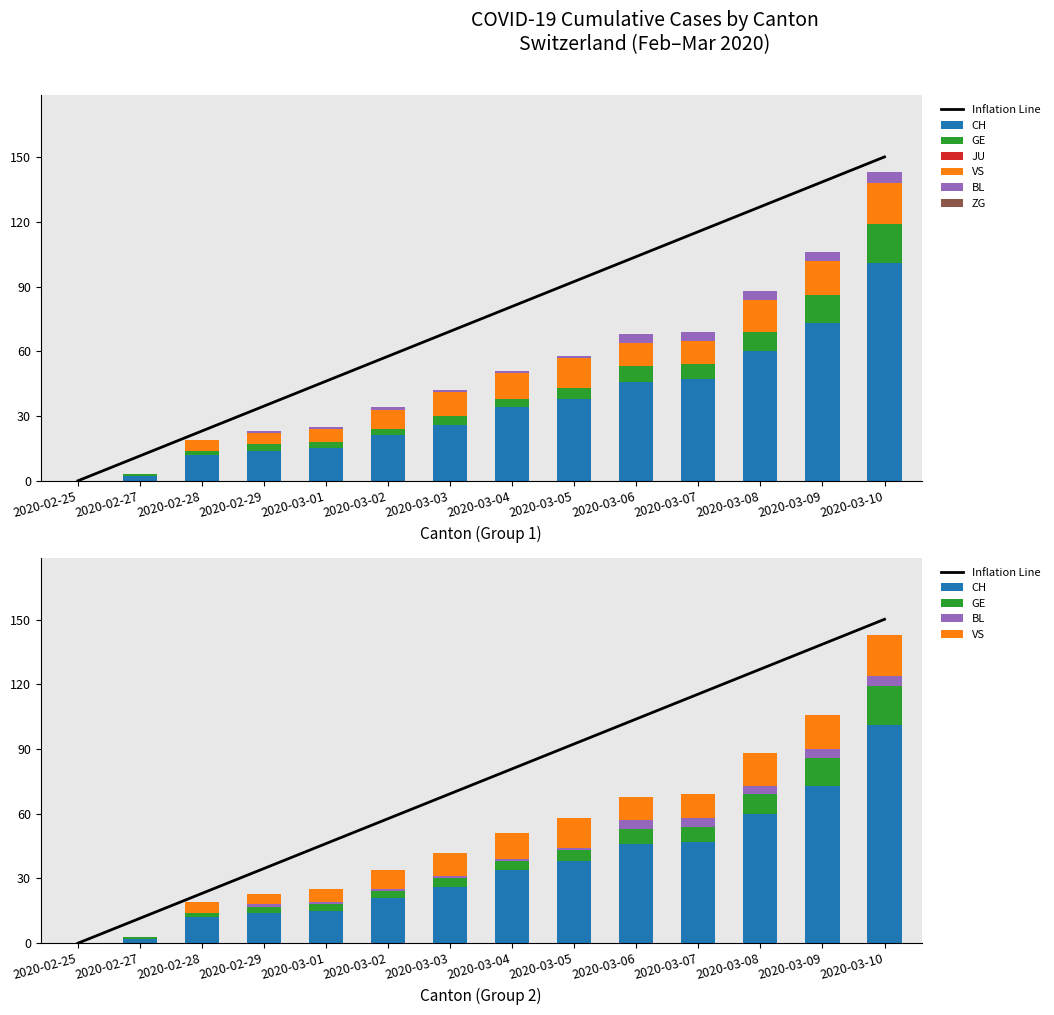

List the series in order of their peak value, lowest first.

BL, GE, VS, CH